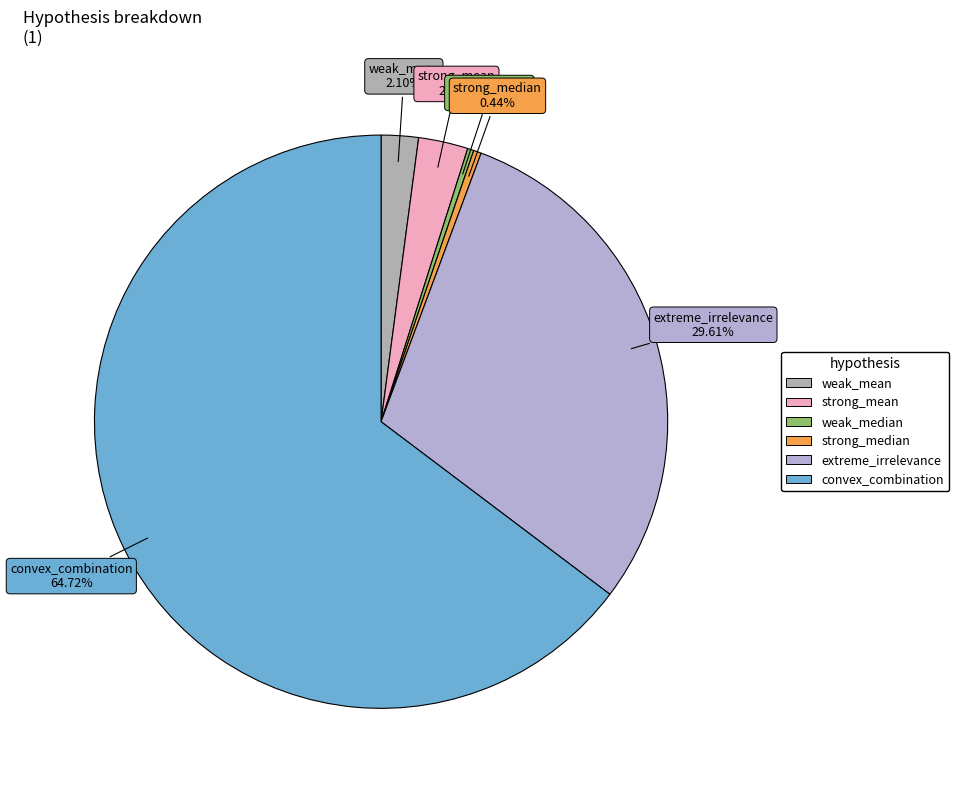

True or false: strong_mean accounts for 8% of the total.

False